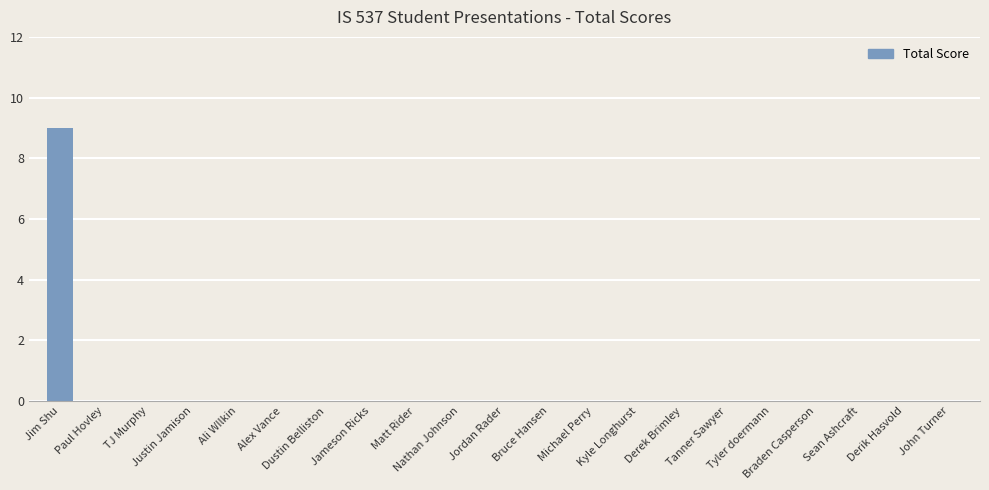

What is the greatest value displayed?

9